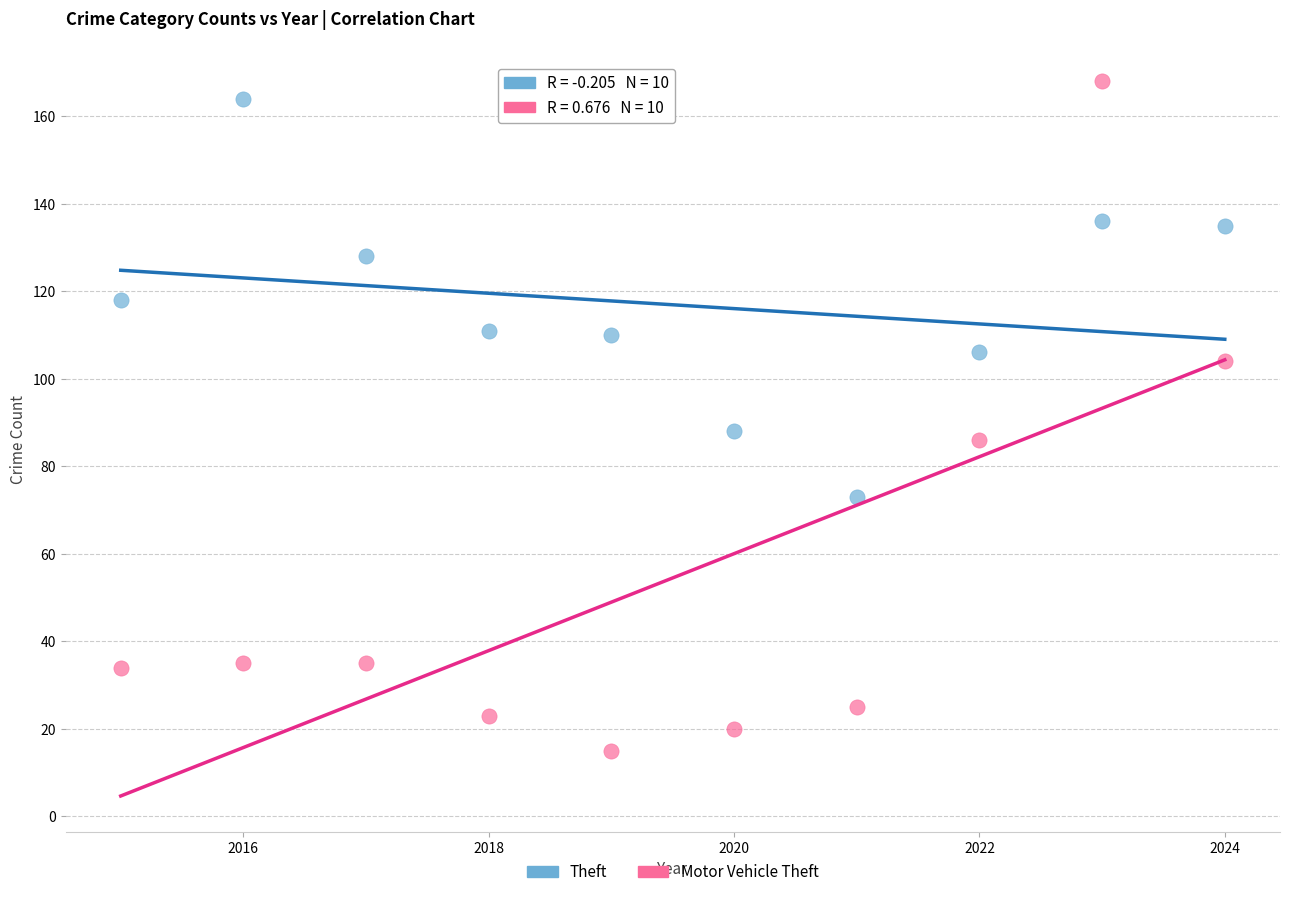

Which series has the largest Y range (max minus min)?

Motor Vehicle Theft